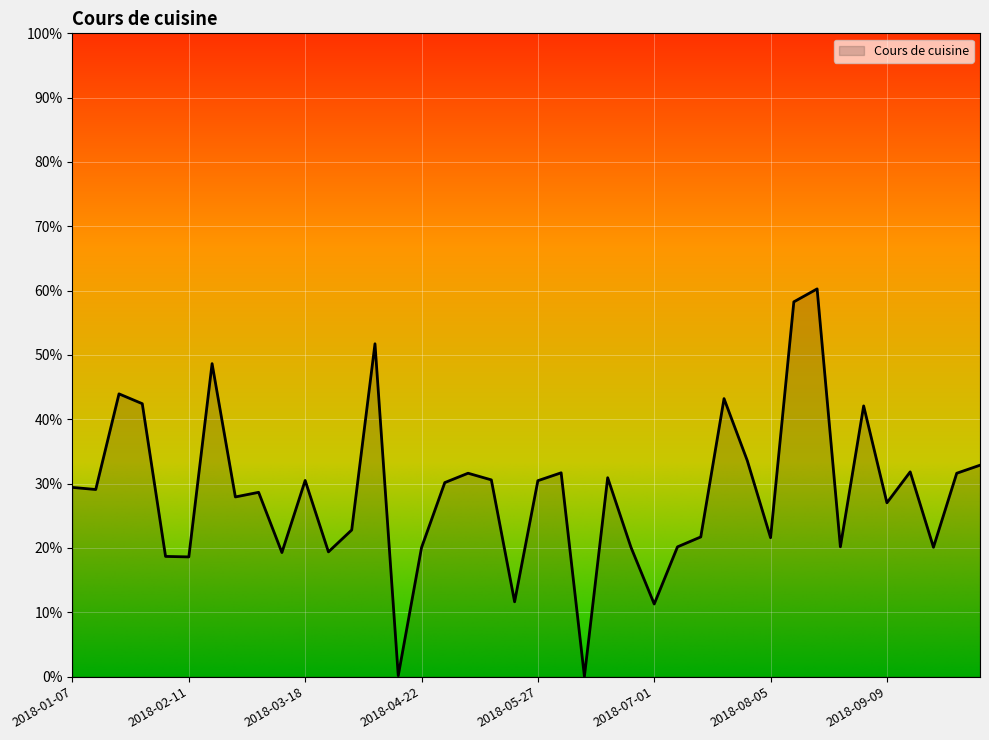

What is the average value?

0.3